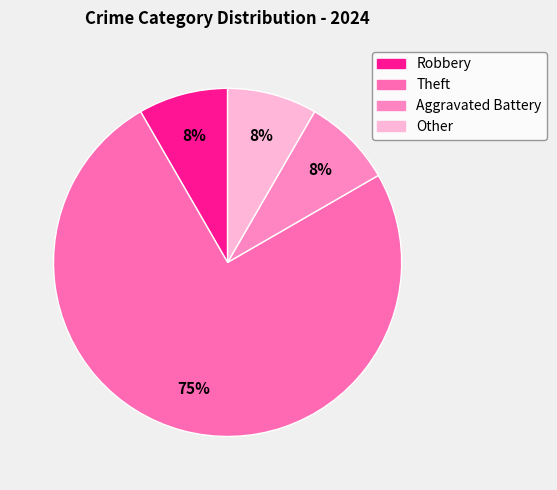

Is it true that Aggravated Battery is 8% of the pie?

True